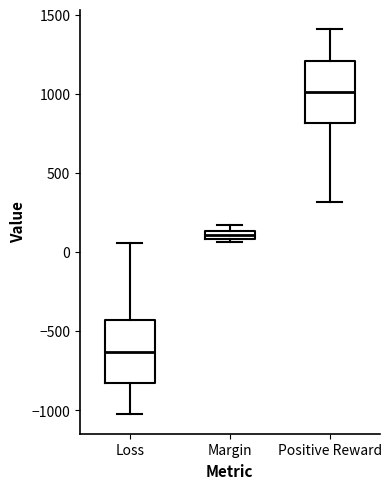

Which box's median line is the highest?

Positive Reward